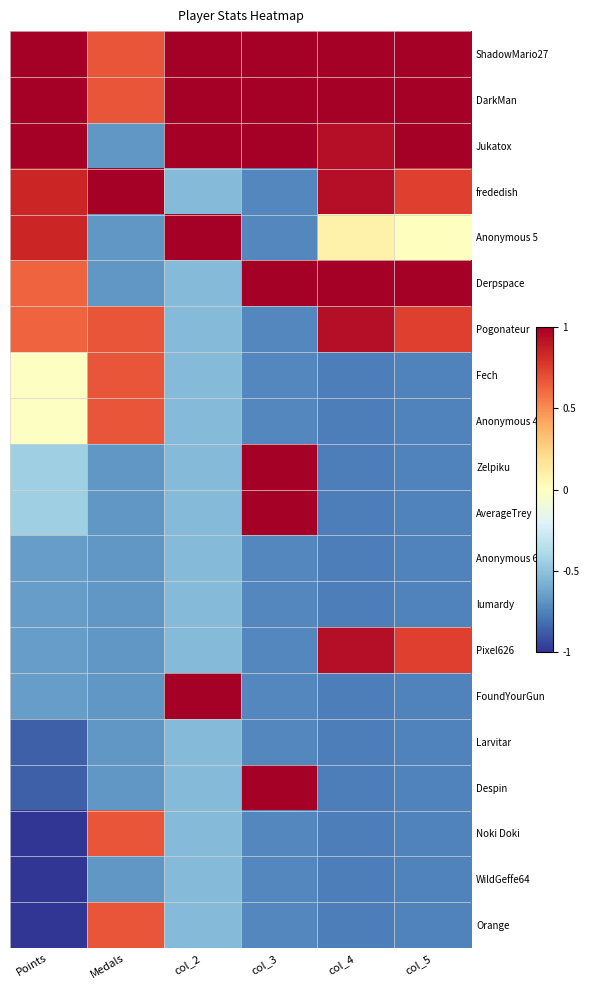

Reading right to left, what are all the values shown in this chart?

ShadowMario27: col_5=1.0	col_4=1.0	col_3=1.0	col_2=1.0	Medals=0.7	Points=1.0
DarkMan: col_5=1.0	col_4=1.0	col_3=1.0	col_2=1.0	Medals=0.7	Points=1.0
Jukatox: col_5=1.0	col_4=0.9	col_3=1.0	col_2=1.0	Medals=-0.7	Points=1.0
frededish: col_5=0.7	col_4=0.9	col_3=-0.7	col_2=-0.5	Medals=1.0	Points=0.8
Anonymous 5: col_5=0.0	col_4=0.1	col_3=-0.7	col_2=1.0	Medals=-0.7	Points=0.8
Derpspace: col_5=1.0	col_4=1.0	col_3=1.0	col_2=-0.5	Medals=-0.7	Points=0.6
Pogonateur: col_5=0.7	col_4=0.9	col_3=-0.7	col_2=-0.5	Medals=0.7	Points=0.6
Fech: col_5=-0.7	col_4=-0.8	col_3=-0.7	col_2=-0.5	Medals=0.7	Points=-0.0
Anonymous 4: col_5=-0.7	col_4=-0.8	col_3=-0.7	col_2=-0.5	Medals=0.7	Points=-0.0
Zelpiku: col_5=-0.7	col_4=-0.8	col_3=1.0	col_2=-0.5	Medals=-0.7	Points=-0.4
AverageTrey: col_5=-0.7	col_4=-0.8	col_3=1.0	col_2=-0.5	Medals=-0.7	Points=-0.4
Anonymous 6: col_5=-0.7	col_4=-0.8	col_3=-0.7	col_2=-0.5	Medals=-0.7	Points=-0.7
lumardy: col_5=-0.7	col_4=-0.8	col_3=-0.7	col_2=-0.5	Medals=-0.7	Points=-0.7
Pixel626: col_5=0.7	col_4=0.9	col_3=-0.7	col_2=-0.5	Medals=-0.7	Points=-0.7
FoundYourGun: col_5=-0.7	col_4=-0.8	col_3=-0.7	col_2=1.0	Medals=-0.7	Points=-0.7
Larvitar: col_5=-0.7	col_4=-0.8	col_3=-0.7	col_2=-0.5	Medals=-0.7	Points=-0.9
Despin: col_5=-0.7	col_4=-0.8	col_3=1.0	col_2=-0.5	Medals=-0.7	Points=-0.9
Noki Doki: col_5=-0.7	col_4=-0.8	col_3=-0.7	col_2=-0.5	Medals=0.7	Points=-1.0
WildGeffe64: col_5=-0.7	col_4=-0.8	col_3=-0.7	col_2=-0.5	Medals=-0.7	Points=-1.0
Orange: col_5=-0.7	col_4=-0.8	col_3=-0.7	col_2=-0.5	Medals=0.7	Points=-1.0